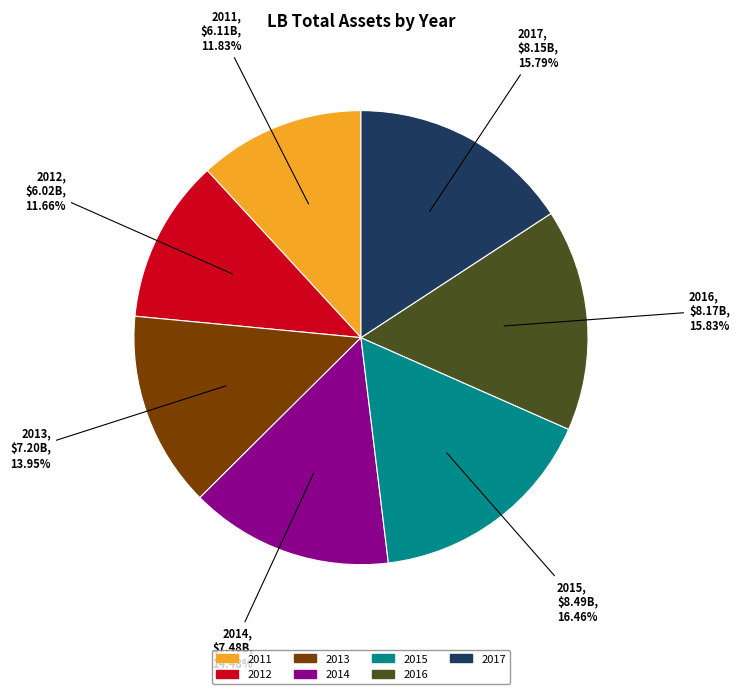

How many slices are in this pie chart?

7